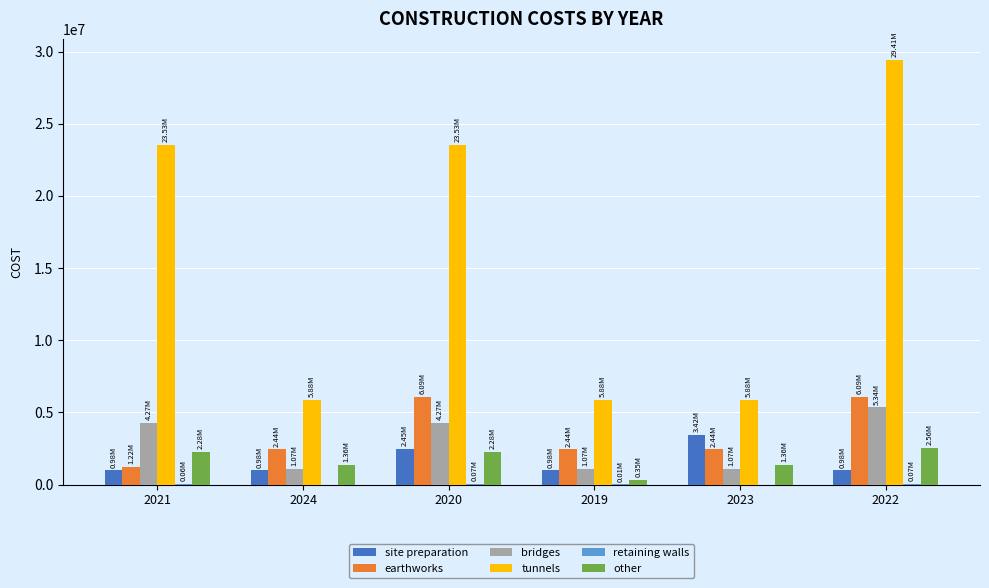

What is the sum of all tunnels values?

94102812.5